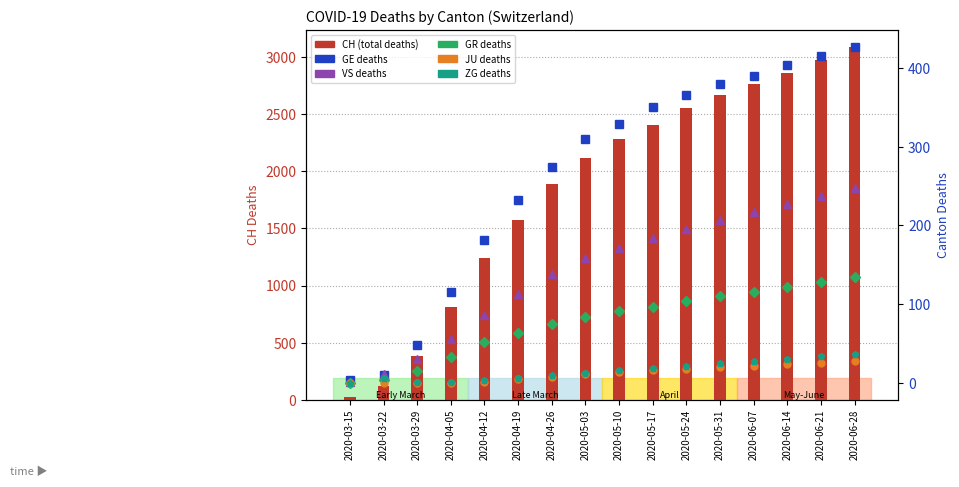

Where does the GE series first go above 329?

2020-05-17